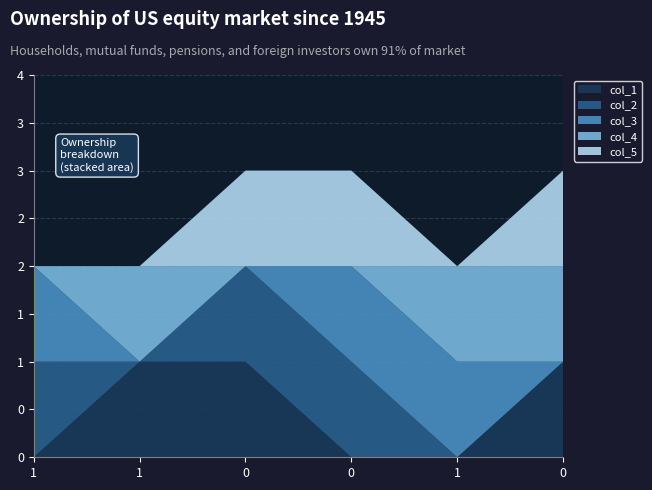

Reading right to left, extract all data points from this chart.

col_1: 1	0	0	1	1	0
col_2: 0	0	1	1	0	1
col_3: 0	1	1	0	0	1
col_4: 1	1	0	0	1	0
col_5: 1	0	1	1	0	0